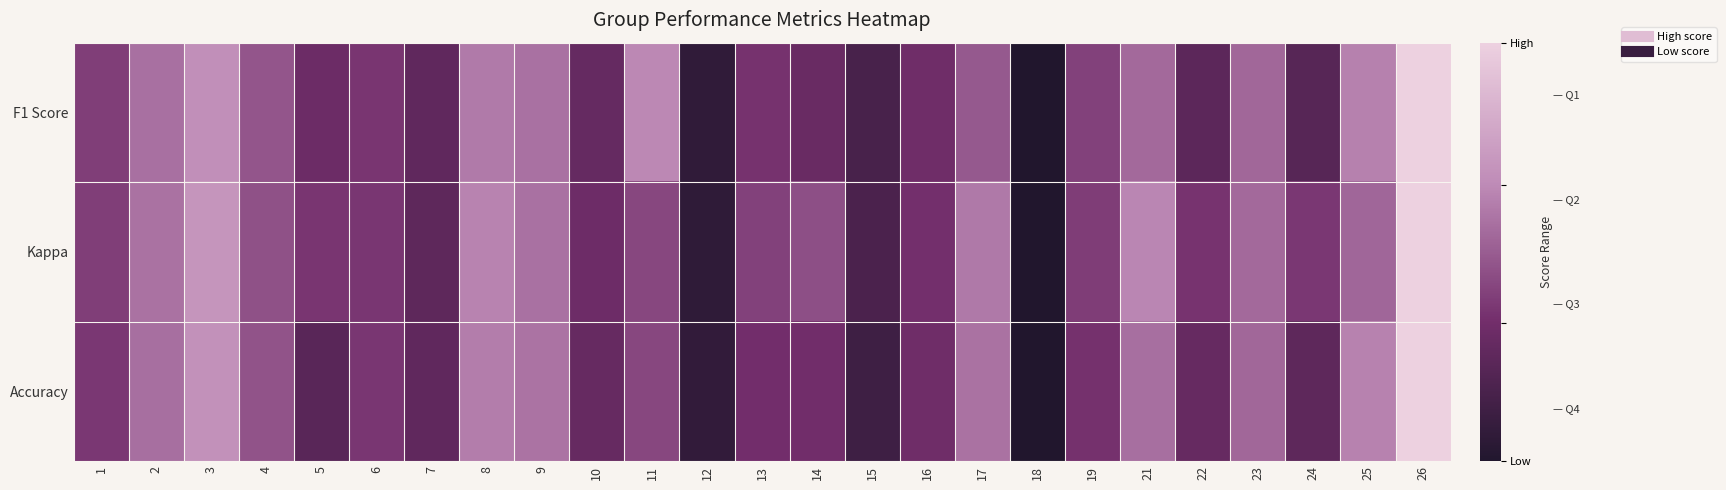

Reading left to right, transcribe all the data shown in this chart.

F1 Score: 1=0.4	2=0.6	3=0.7	4=0.5	5=0.3	6=0.4	7=0.3	8=0.6	9=0.6	10=0.3	11=0.7	12=0.1	13=0.3	14=0.3	15=0.2	16=0.3	17=0.5	18=0.0	19=0.4	21=0.5	22=0.2	23=0.5	24=0.2	25=0.6	26=1.0
Kappa: 1=0.4	2=0.6	3=0.7	4=0.5	5=0.4	6=0.4	7=0.3	8=0.6	9=0.6	10=0.3	11=0.4	12=0.1	13=0.4	14=0.5	15=0.2	16=0.3	17=0.6	18=0.0	19=0.4	21=0.6	22=0.4	23=0.5	24=0.4	25=0.5	26=1.0
Accuracy: 1=0.4	2=0.6	3=0.7	4=0.5	5=0.2	6=0.4	7=0.3	8=0.6	9=0.6	10=0.3	11=0.4	12=0.1	13=0.3	14=0.3	15=0.1	16=0.3	17=0.6	18=0.0	19=0.3	21=0.6	22=0.3	23=0.5	24=0.3	25=0.6	26=1.0